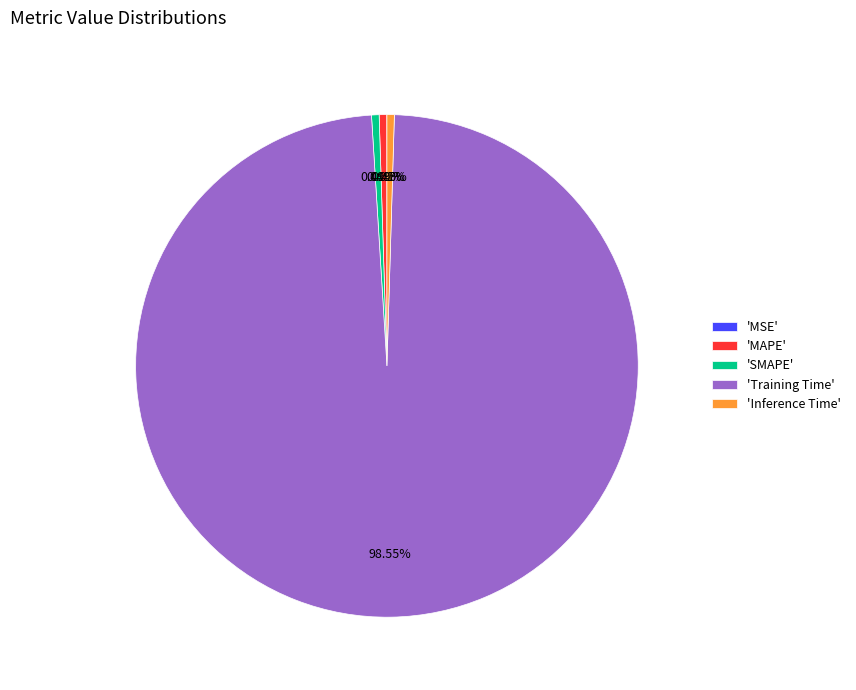

Is there a majority slice in this chart?

Yes